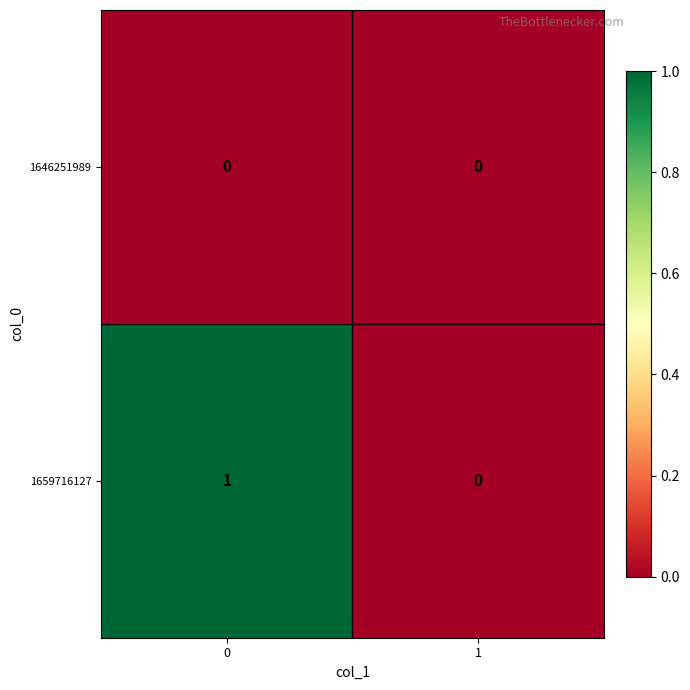

How many data points does each series have?

2